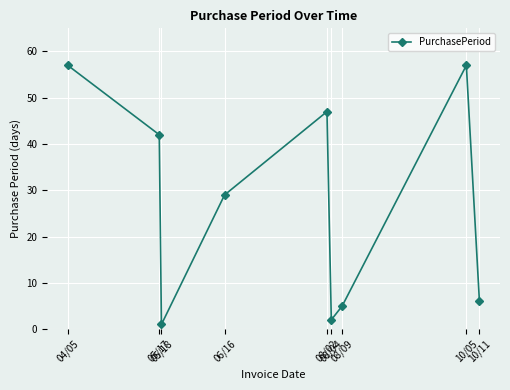

At which label does the data first exceed 29?

04/05